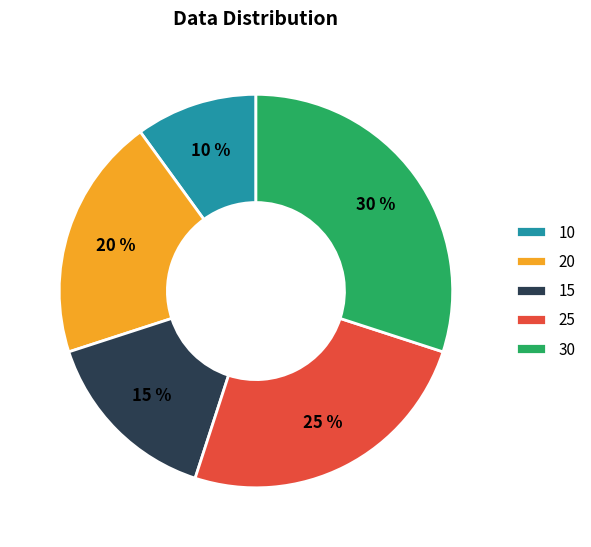

How many segments does this pie chart have?

5